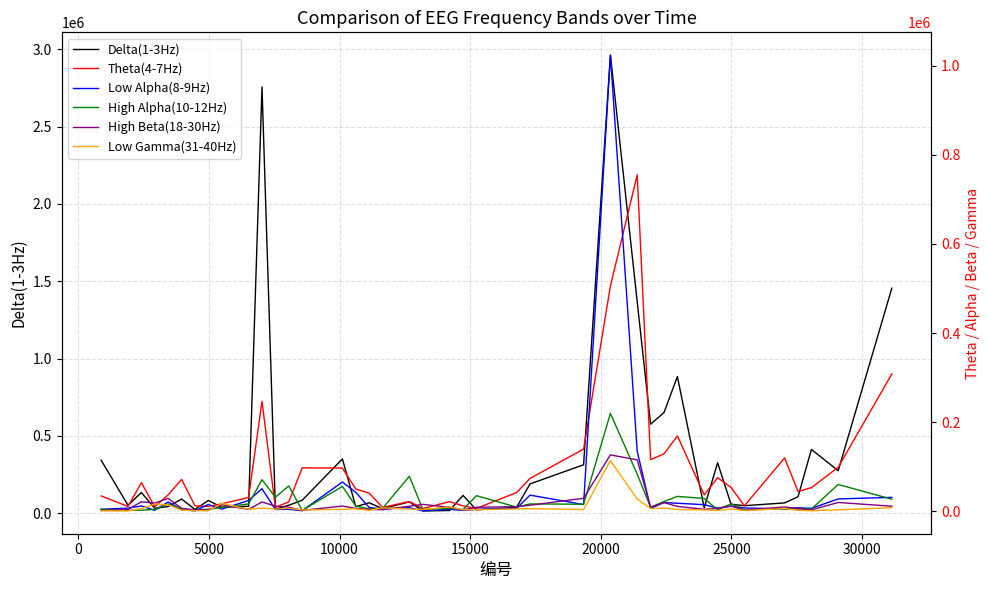

What is the minimum value shown in the chart?

611